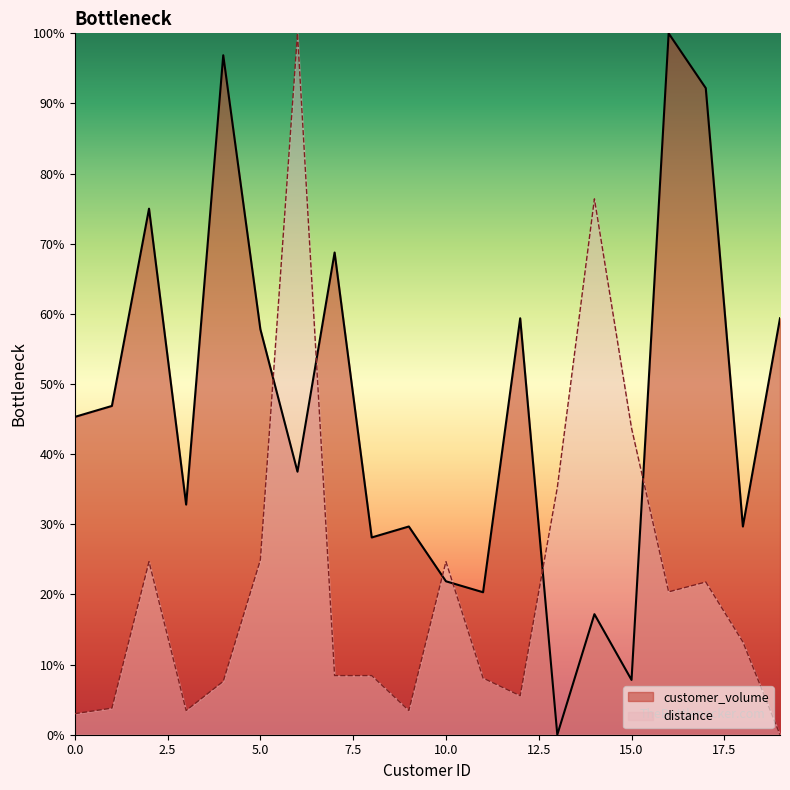

Reading right to left, extract all data points from this chart.

customer_volume: 59.4	29.7	92.2	100.0	7.8	17.2	0.0	59.4	20.3	21.9	29.7	28.1	68.8	37.5	57.8	96.9	32.8	75.0	46.9	45.3
distance: 0.0	13.2	21.8	20.4	43.7	76.4	35.2	5.6	8.1	24.7	3.5	8.4	8.4	100.0	24.9	7.6	3.5	24.7	3.8	3.0